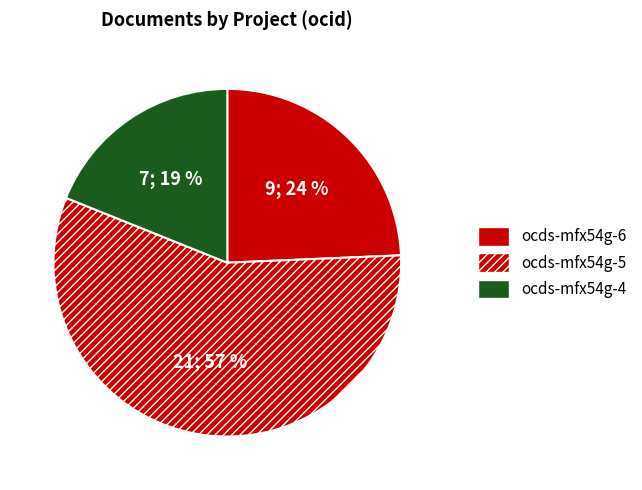

How many segments does this pie chart have?

3